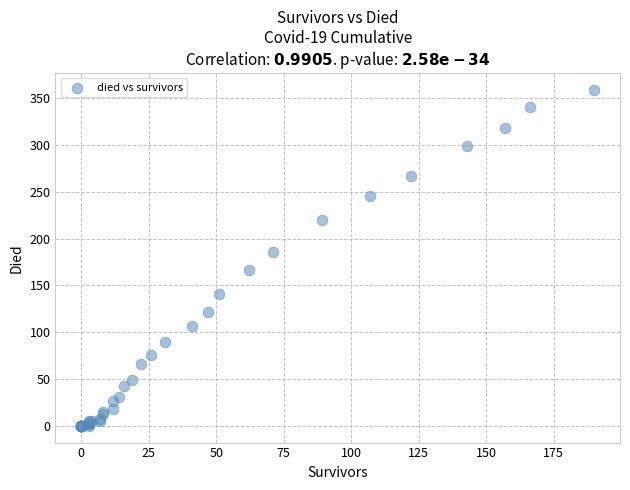

What Y value in the scatter plot is closest to 179?

186